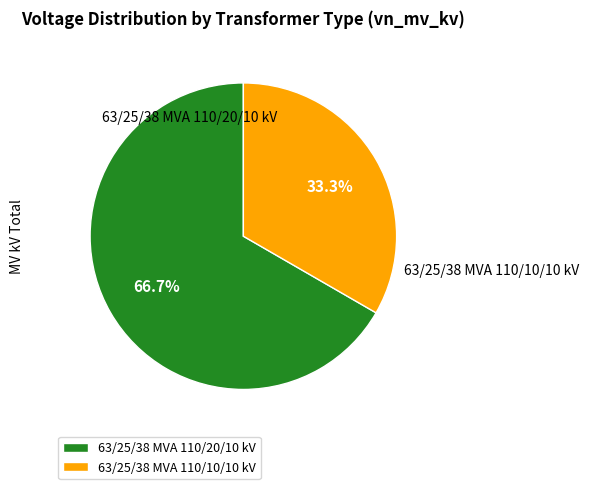

Is the sum of 63/25/38 MVA 110/20/10 kV and 63/25/38 MVA 110/10/10 kV greater than half?

Yes